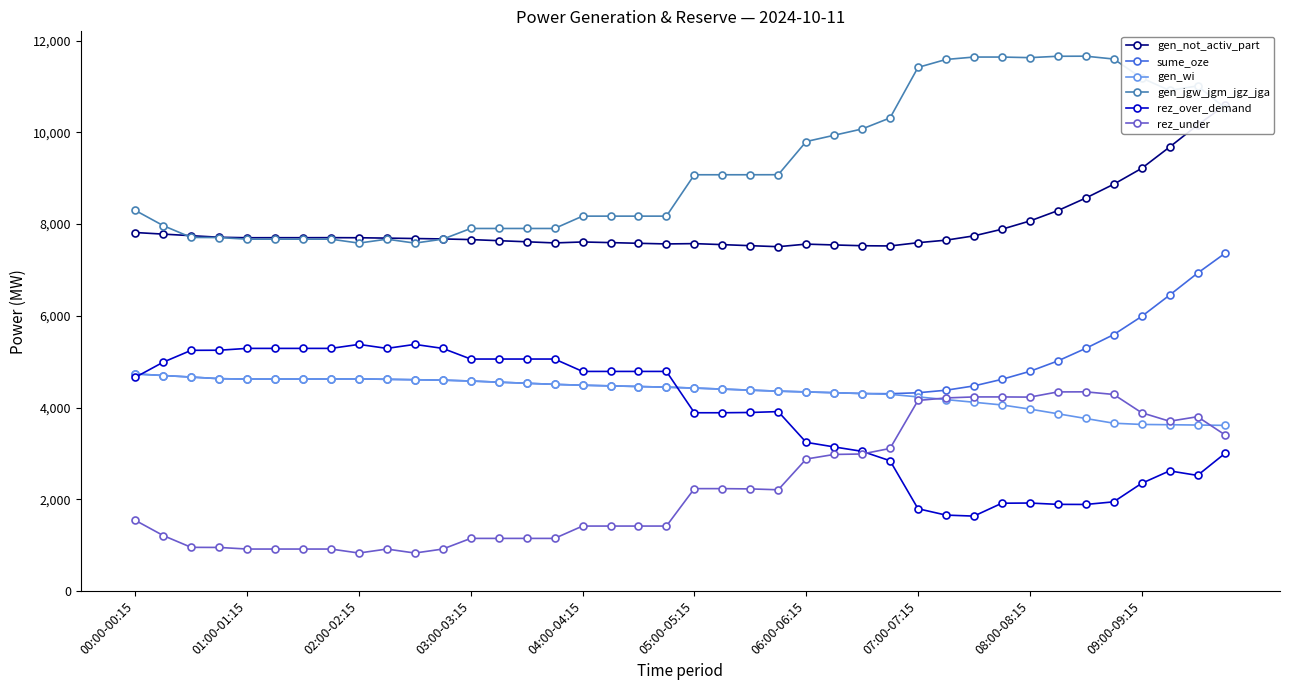

At which label does gen_not_activ_part first exceed 7694?

00:00-00:15